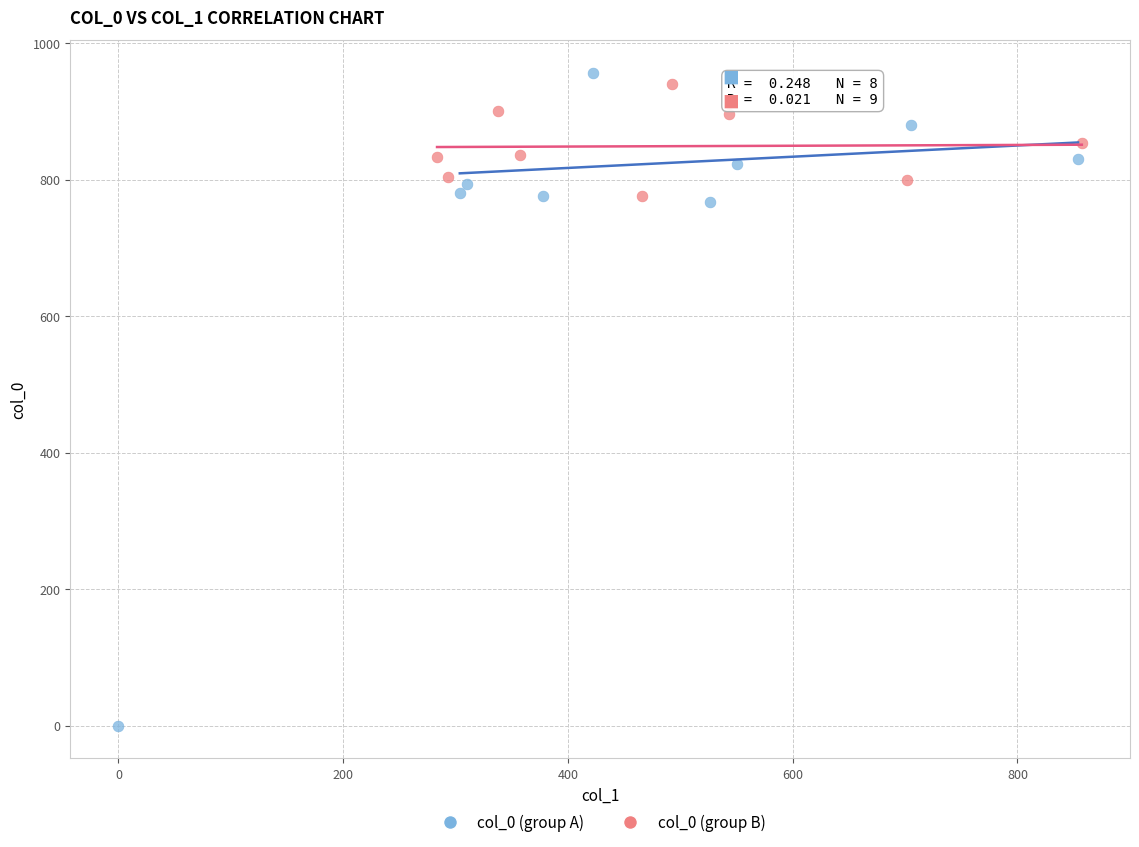

Which series has the widest spread of Y values?

col_0 (group A)